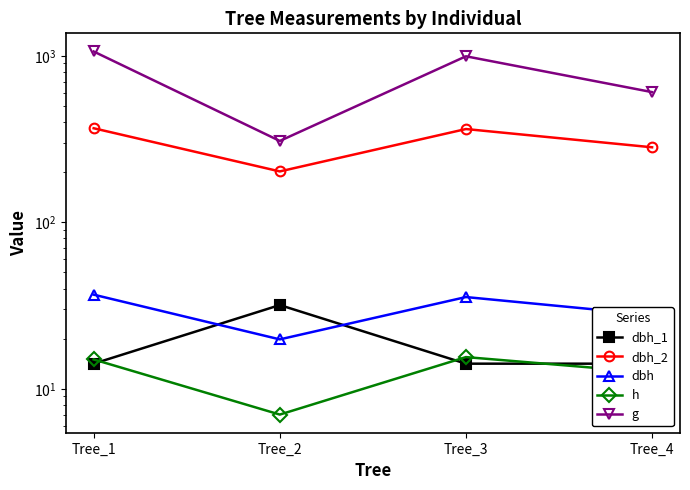

What is the value of the dbh point at the 2nd from the left?

19.8